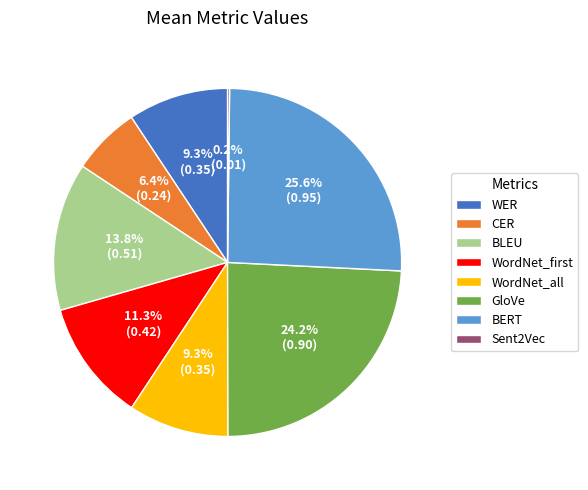

Is there any slice that represents more than half of the pie?

No